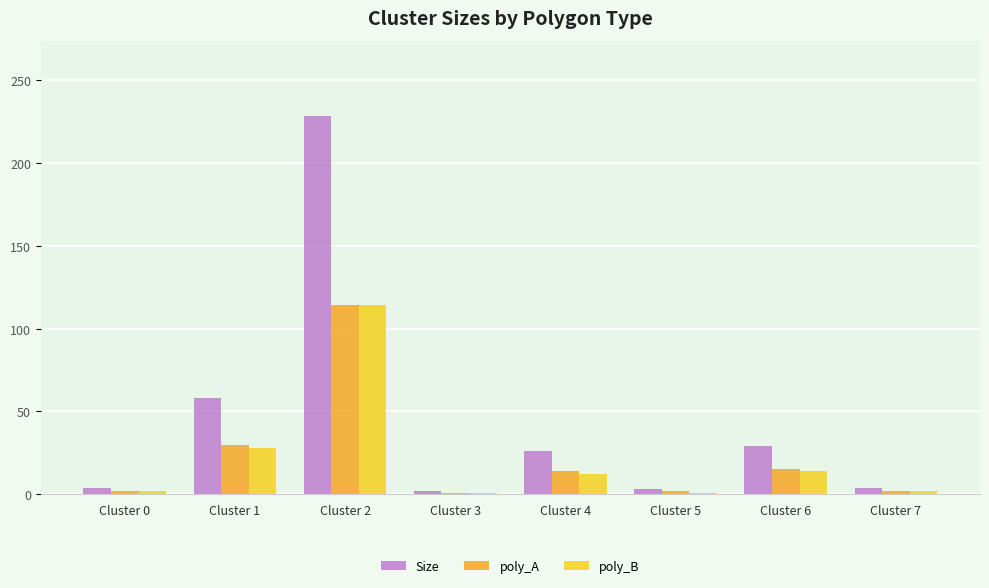

What is the difference between the maximum and second lowest values in the poly_B series?

113